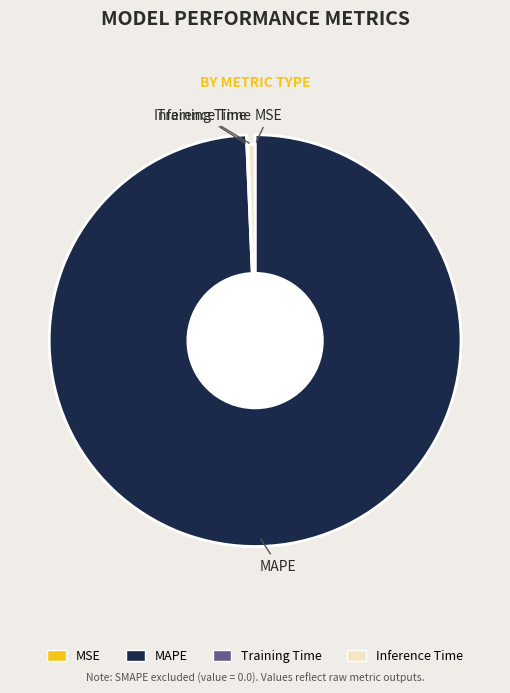

Which category has the smallest portion of the pie?

MSE